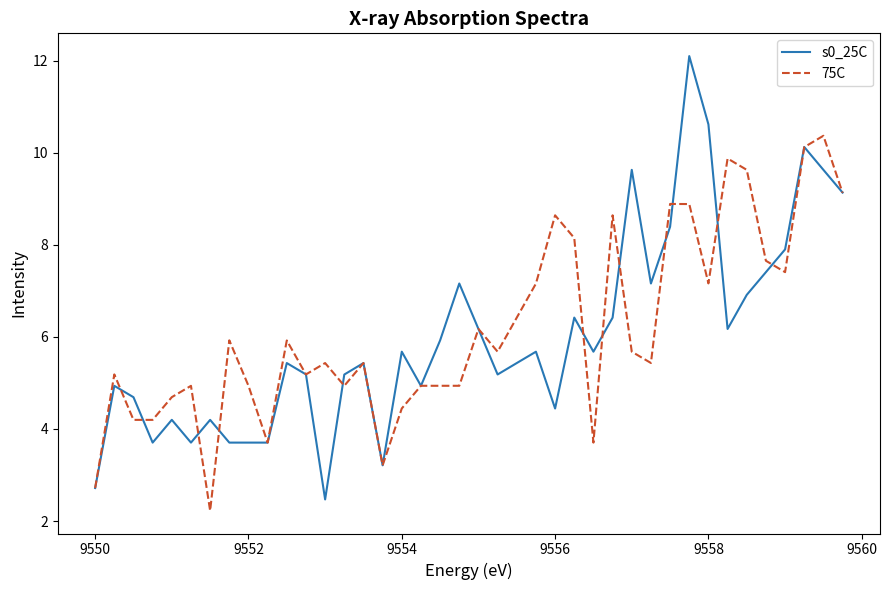

What is the highest value of the 75C series?

10.4